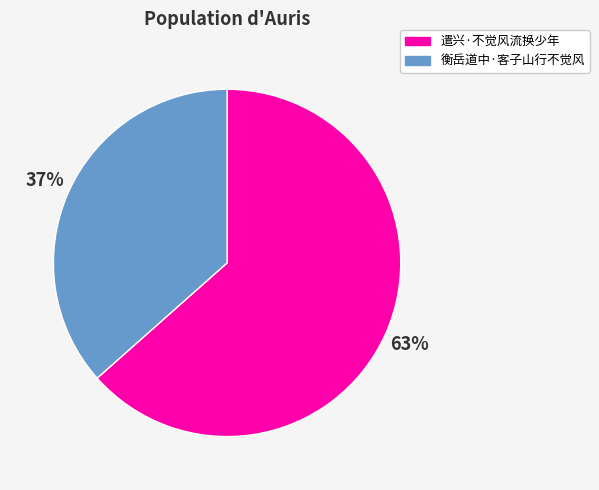

What percentage is the 遣兴·不觉风流换少年 slice, to the nearest percent?

63%